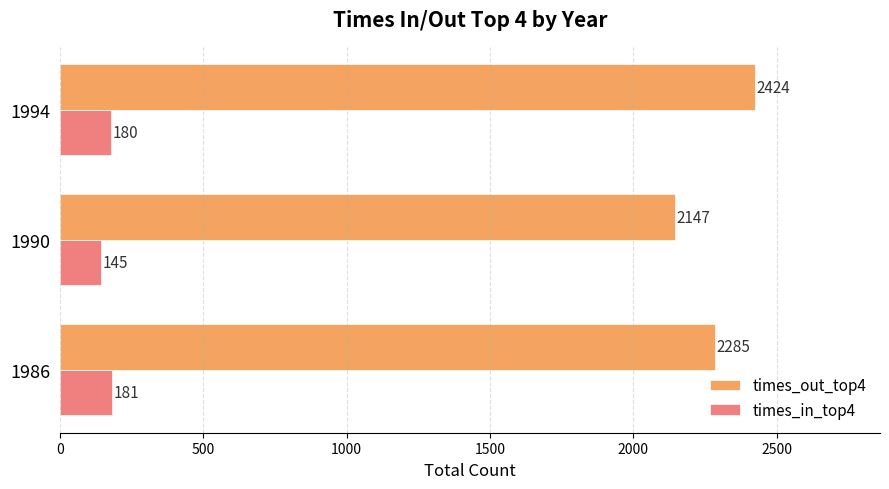

Which category has the highest value in the times_out_top4 series?

1994